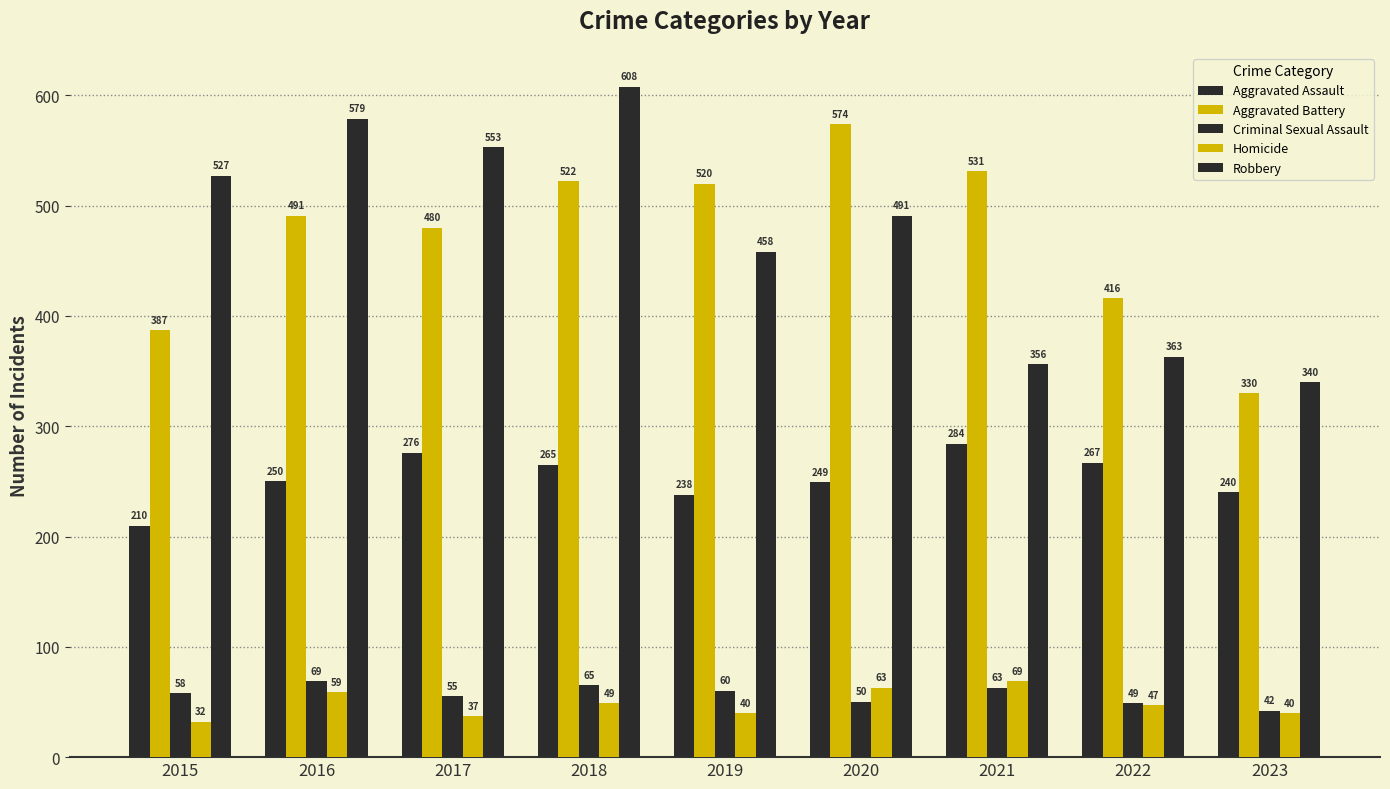

At which label is Homicide closest to 50?

2018